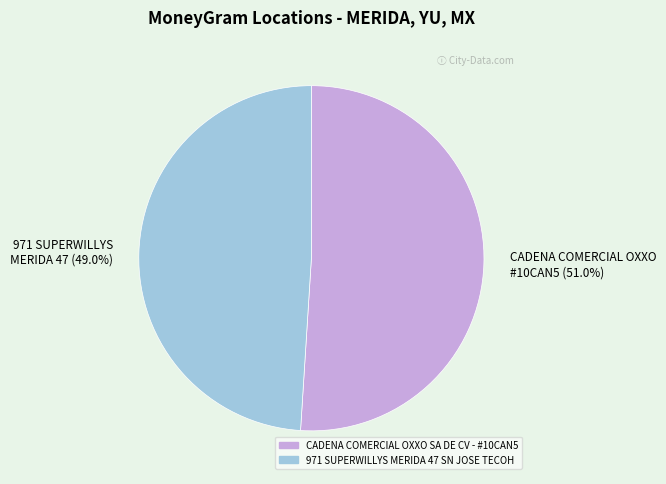

Which slice is the largest?

CADENA COMERCIAL OXXO #10CAN5 (51.0%)